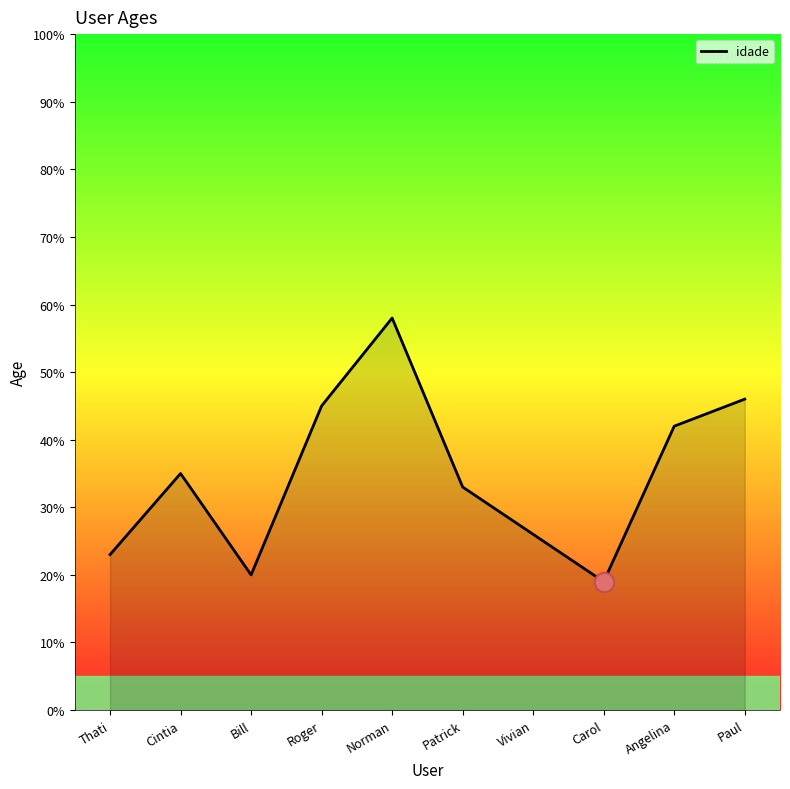

What is the greatest value displayed?

58